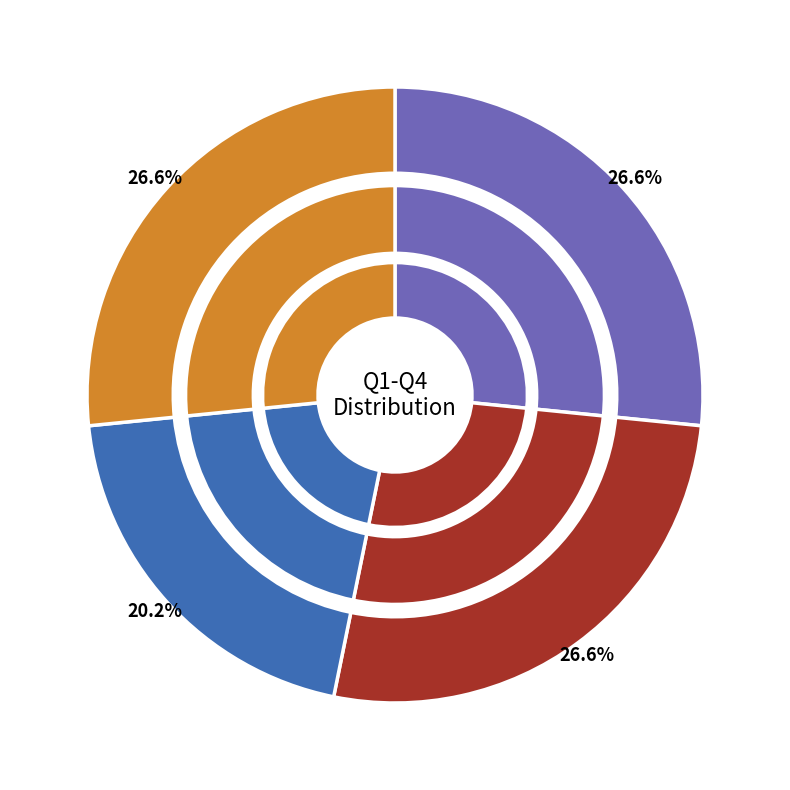

Count the number of slices in the pie.

4